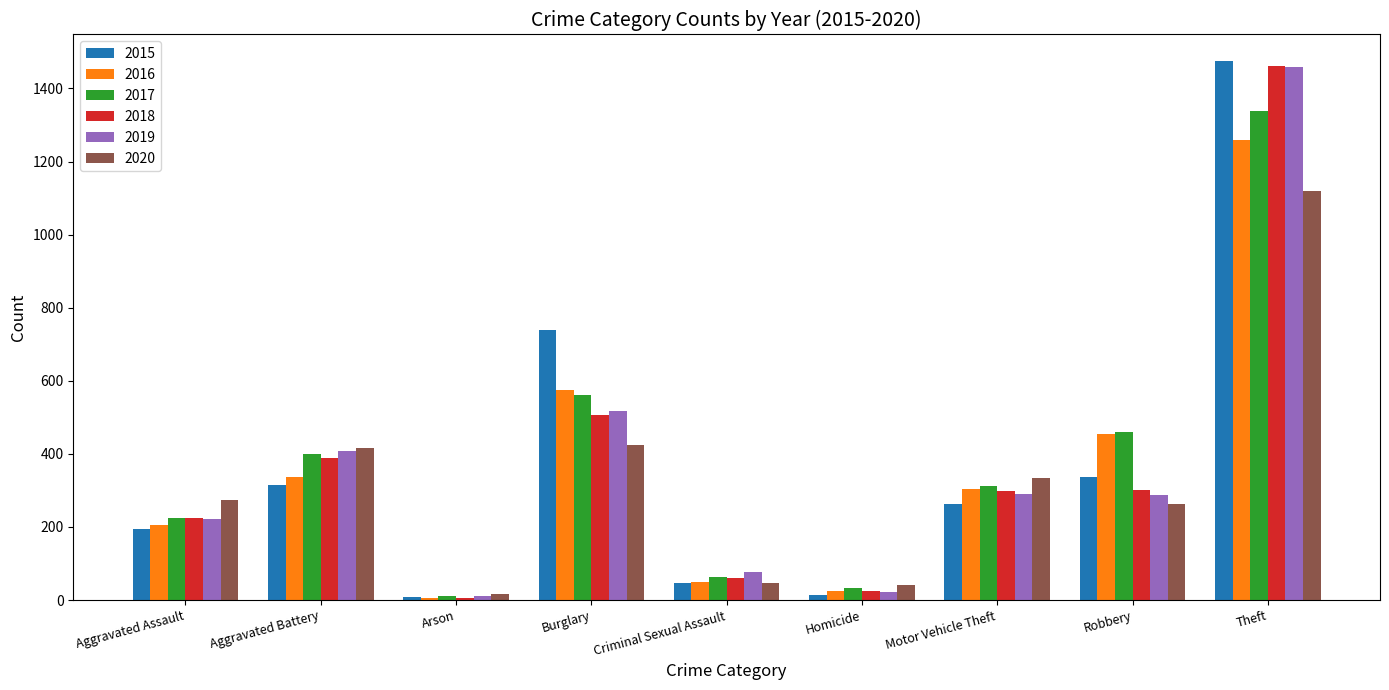

The 2019 series shows 134 at Robbery. True or false?

False